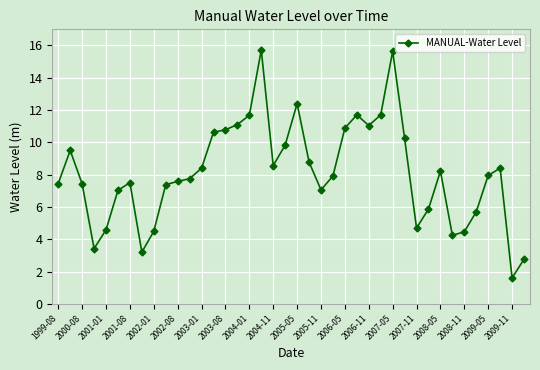

What is the sum of all values?

325.2